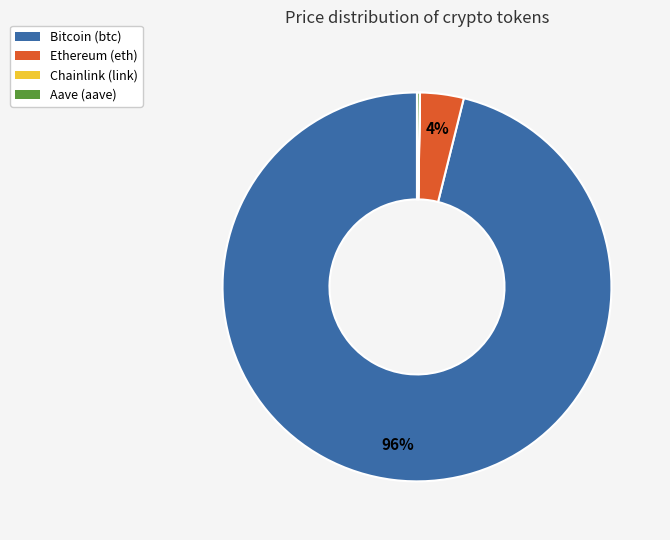

What percentage is the Ethereum slice, to the nearest percent?

4%